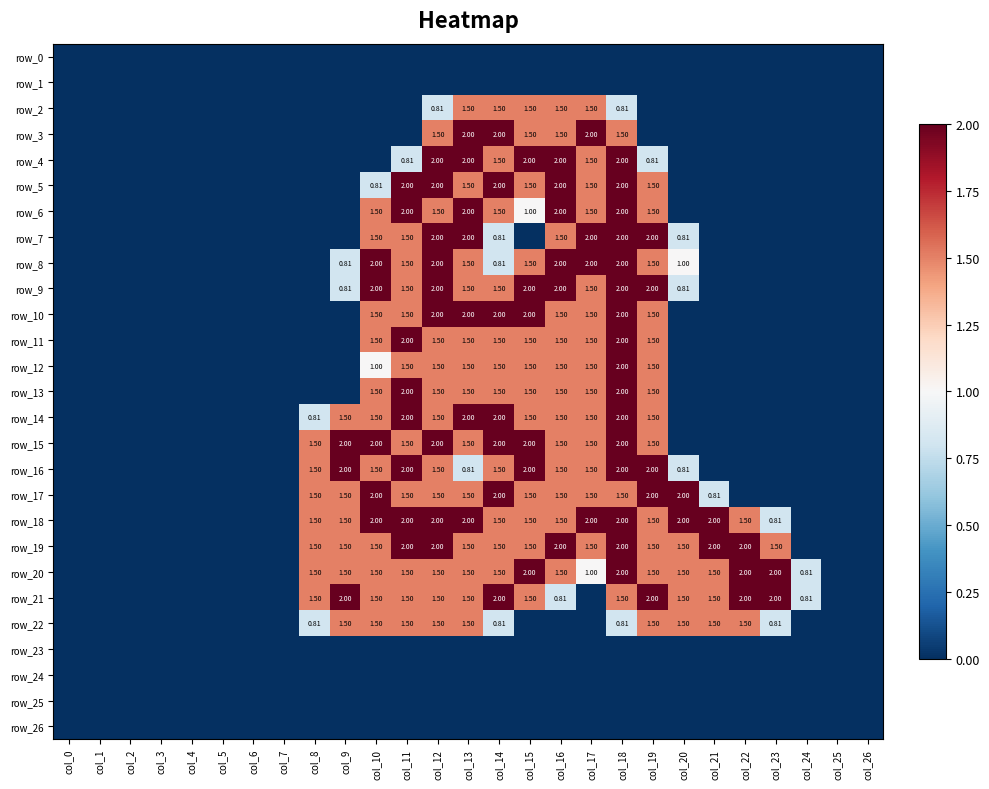

How many data points does each series have?

27